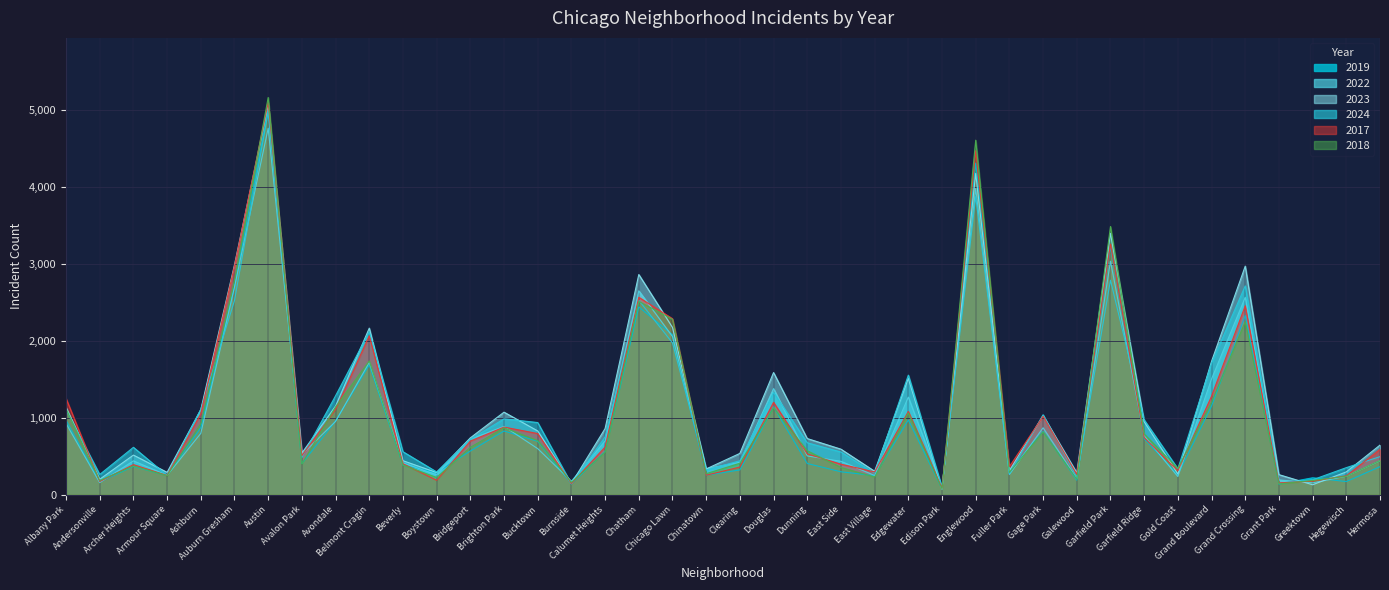

Reading left to right, list all the values displayed in this chart.

2019: 968	166	368	249	872	2700	5008	405	957	1687	385	287	568	828	694	142	561	2441	2079	253	322	1140	406	298	248	972	77	4310	308	825	189	3227	728	261	1153	2328	138	220	171	365
2022: 926	157	440	251	797	2698	4763	522	953	1719	414	258	722	888	599	175	698	2650	2056	338	422	1379	504	434	250	1269	99	3980	263	870	210	3035	766	236	1504	2566	192	154	240	442
2023: 1138	201	515	291	1106	2988	5064	542	1152	2165	442	288	739	1073	829	146	860	2862	2174	335	537	1588	730	592	305	1513	71	4176	313	1028	285	3398	949	268	1734	2971	261	129	297	645
2024: 1104	263	616	251	1111	2524	4977	484	1286	2119	559	296	720	986	938	140	751	2526	1973	321	441	1330	675	555	281	1554	97	3877	269	1039	231	2788	973	337	1711	2714	151	194	352	495
2017: 1252	171	391	250	1053	2973	5096	508	1107	2066	403	188	697	879	795	145	620	2566	2288	253	360	1201	531	397	296	1082	87	4471	365	1019	265	3257	743	311	1281	2456	154	176	246	589
2018: 1117	184	374	248	924	2787	5163	401	1142	1738	386	224	616	870	704	160	554	2513	2280	273	409	1131	571	354	230	1063	75	4608	289	817	202	3486	789	342	1205	2249	141	185	240	444